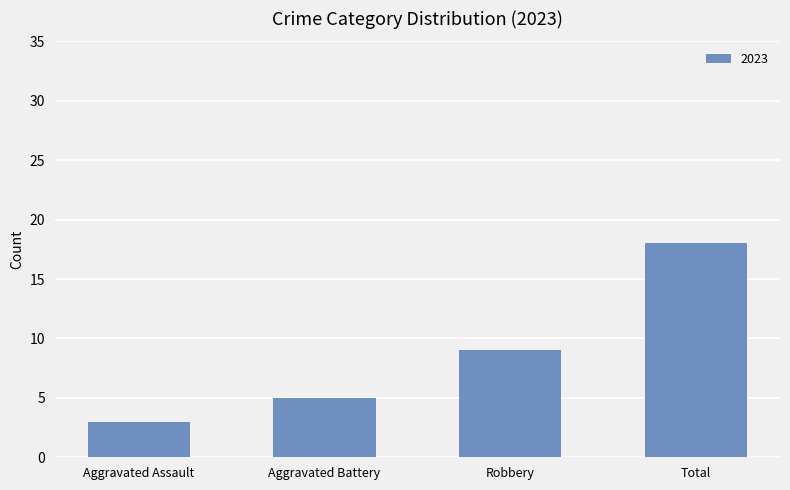

Reading left to right, transcribe all the data shown in this chart.

3	5	9	18